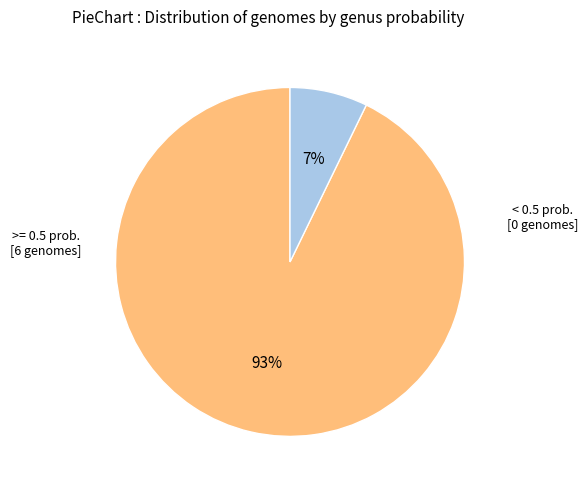

Is there any slice that represents more than half of the pie?

Yes